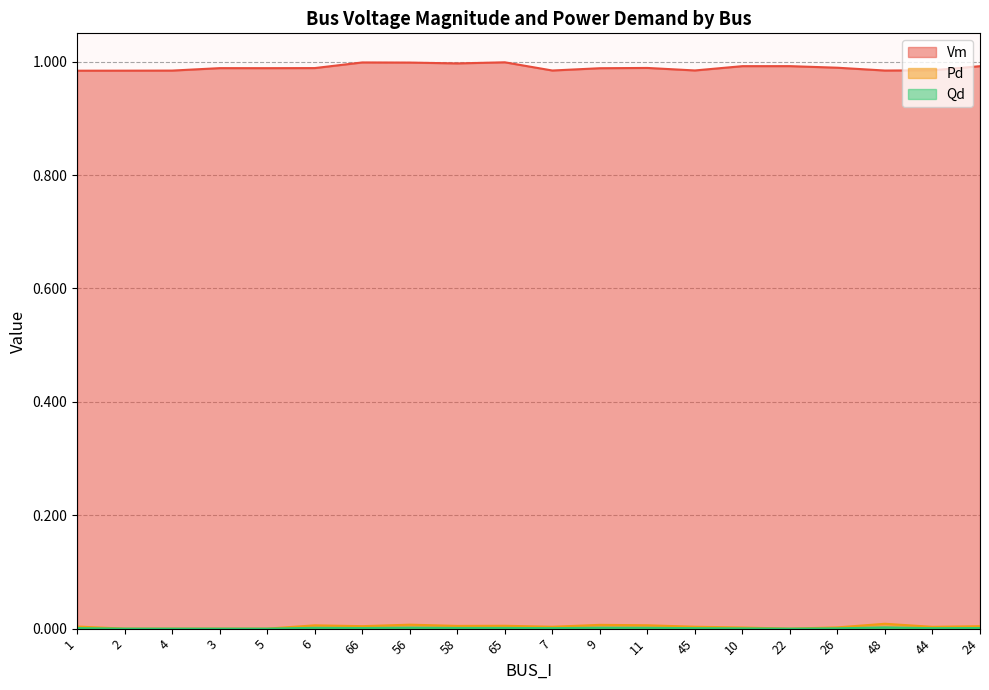

Does the chart have visible grid lines?

Yes